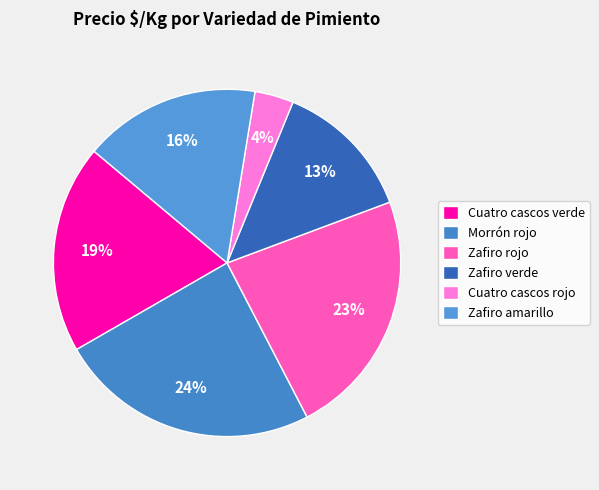

Rank the categories by value from highest to lowest.

Morrón rojo, Zafiro rojo, Cuatro cascos verde, Zafiro amarillo, Zafiro verde, Cuatro cascos rojo